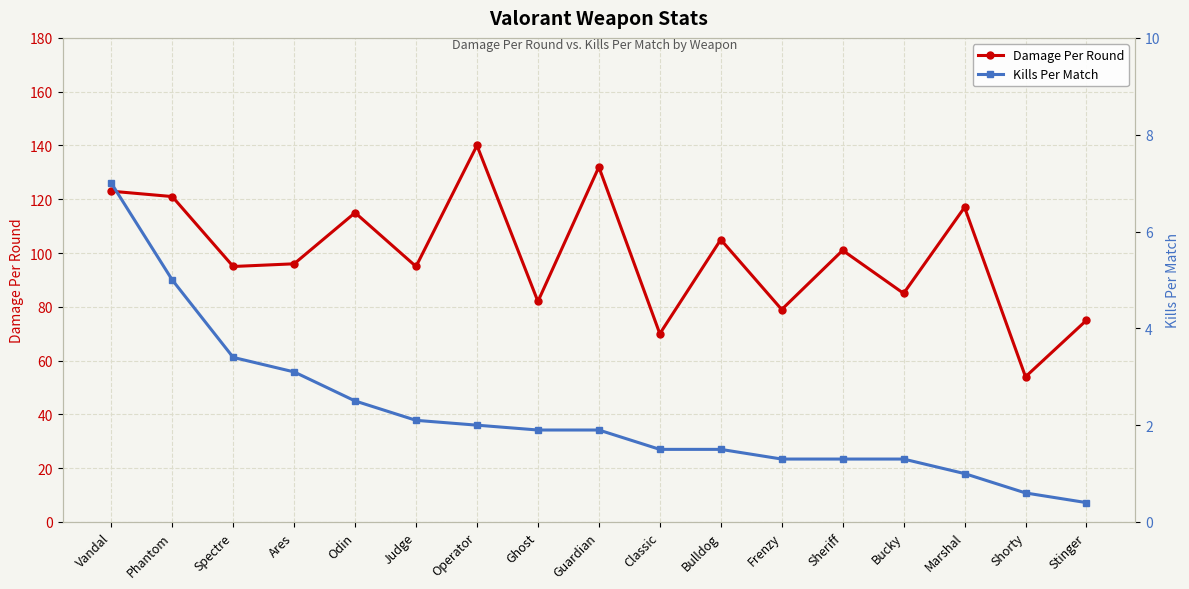

List the series in order of their overall mean, lowest first.

Kills Per Match, Damage Per Round